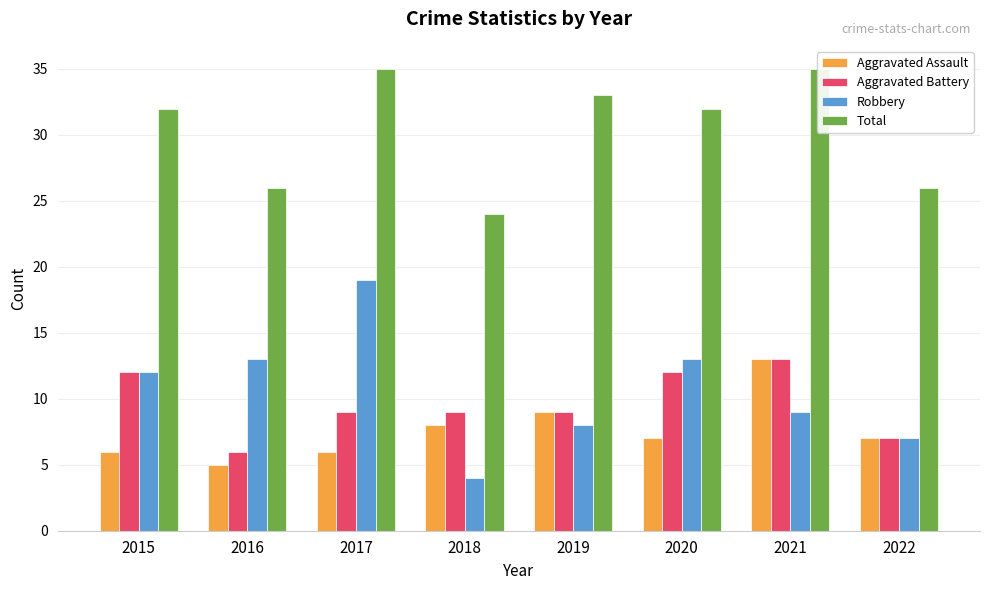

What is the difference between the highest and lowest values at 2020?

25